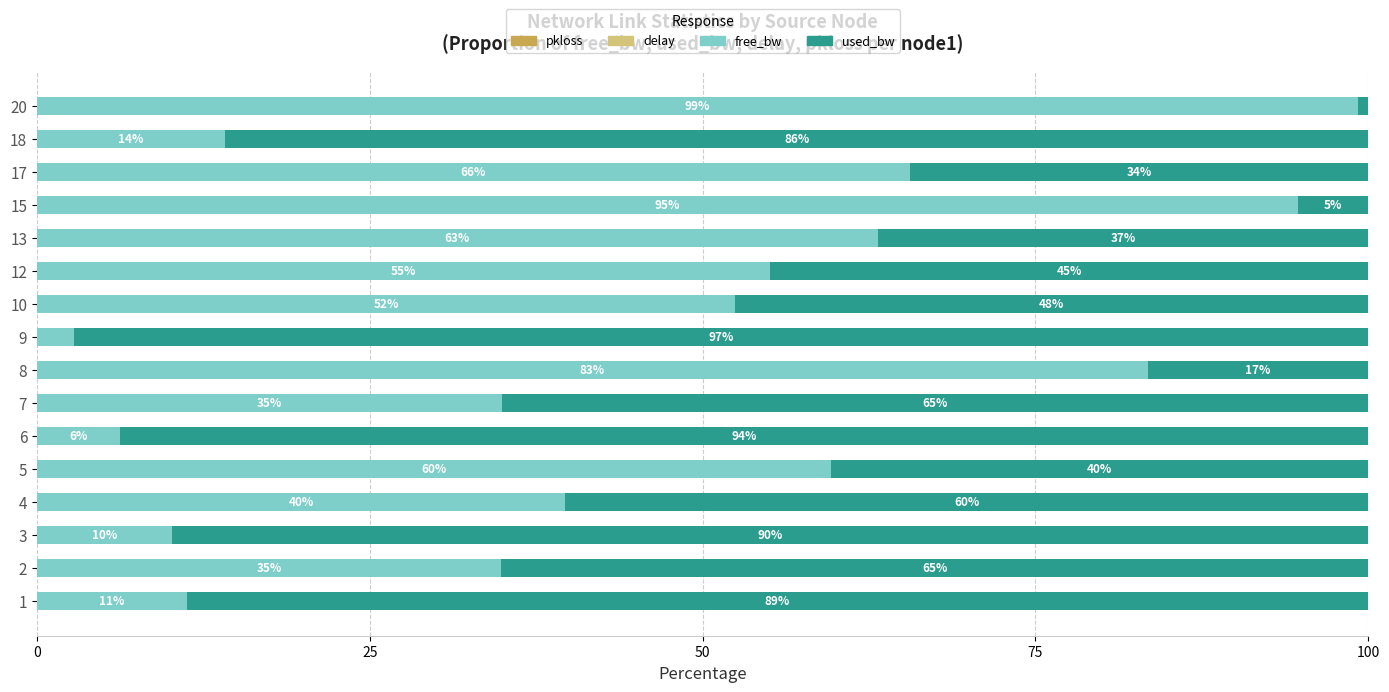

Count the number of data series in this chart.

4